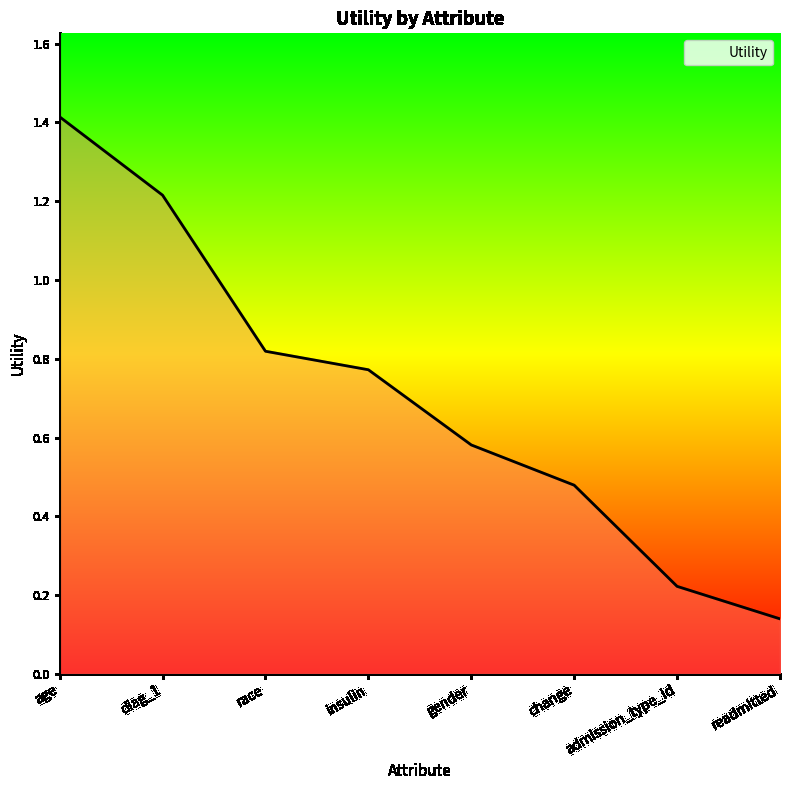

At which category does the chart reach its peak across all series?

age